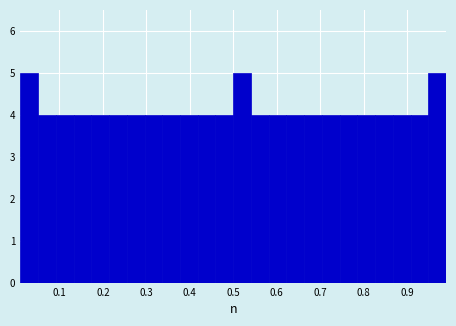

What is the height of the bar covering 0.95 to 0.99 on the x-axis? Neither the bar edges nor the heights are printed on the chart, so give them approximately, as read against the axes.

5